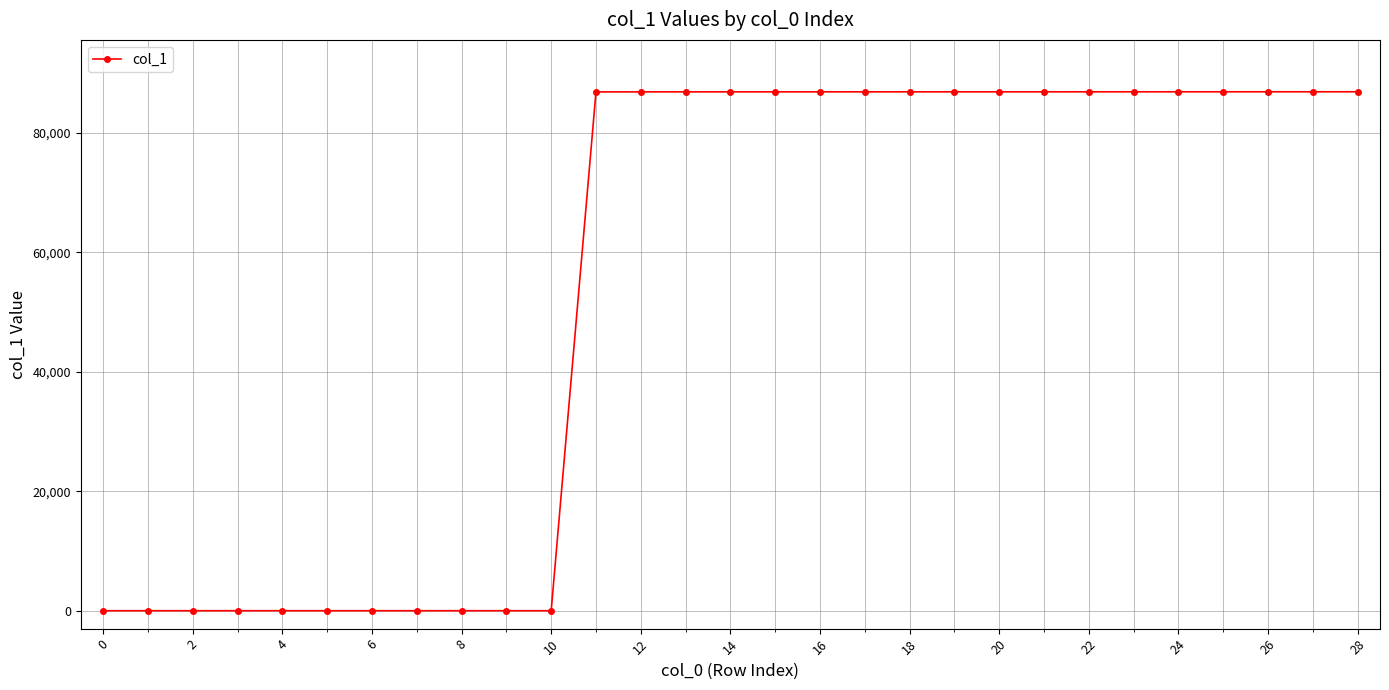

Is this an area chart (filled region under the line)?

No